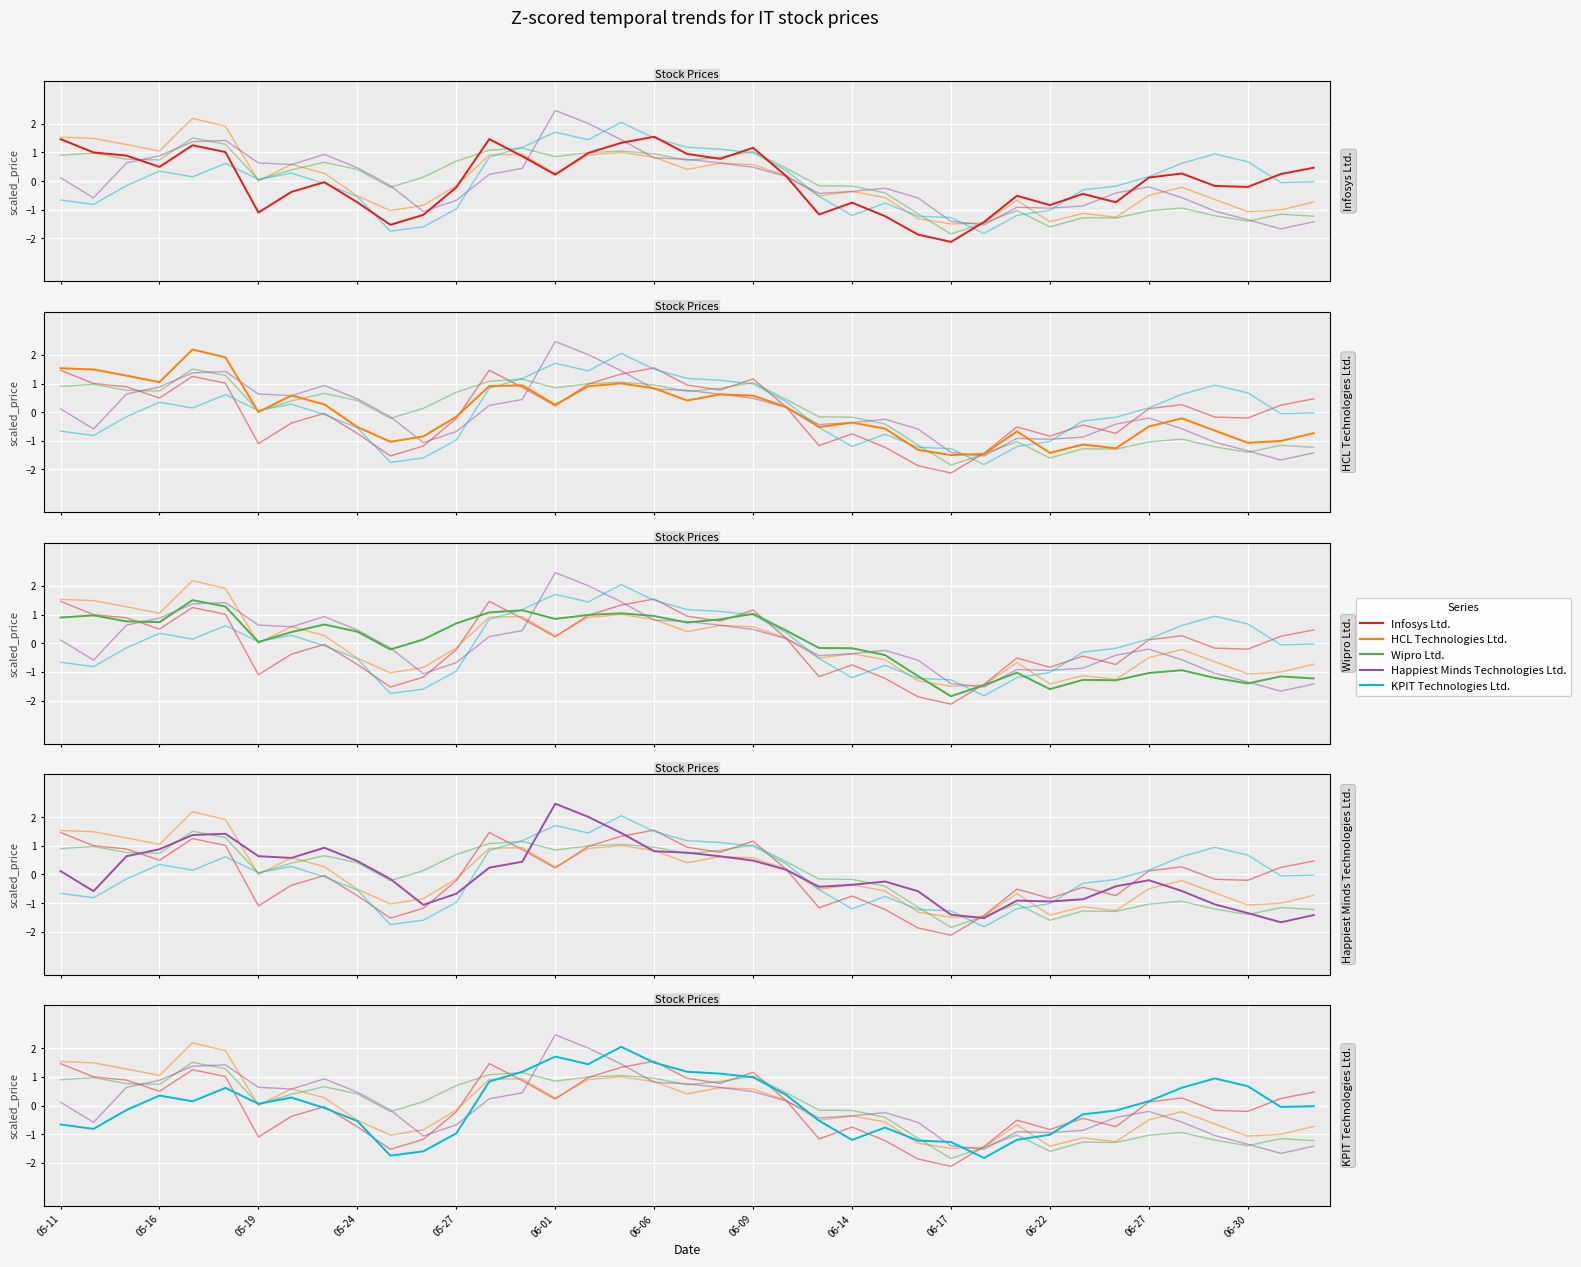

True or false: HCL Technologies Ltd. has more than 0 interior local peaks.

True